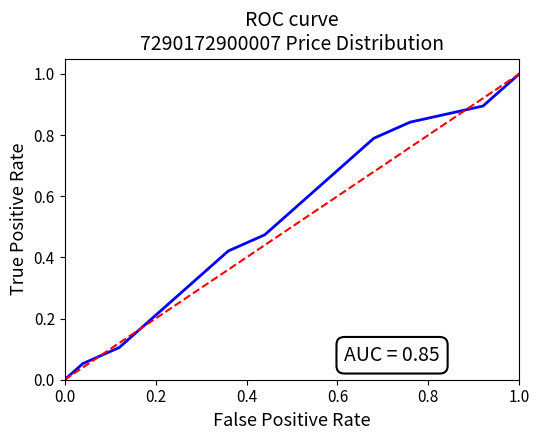

How many positive values are there?

19